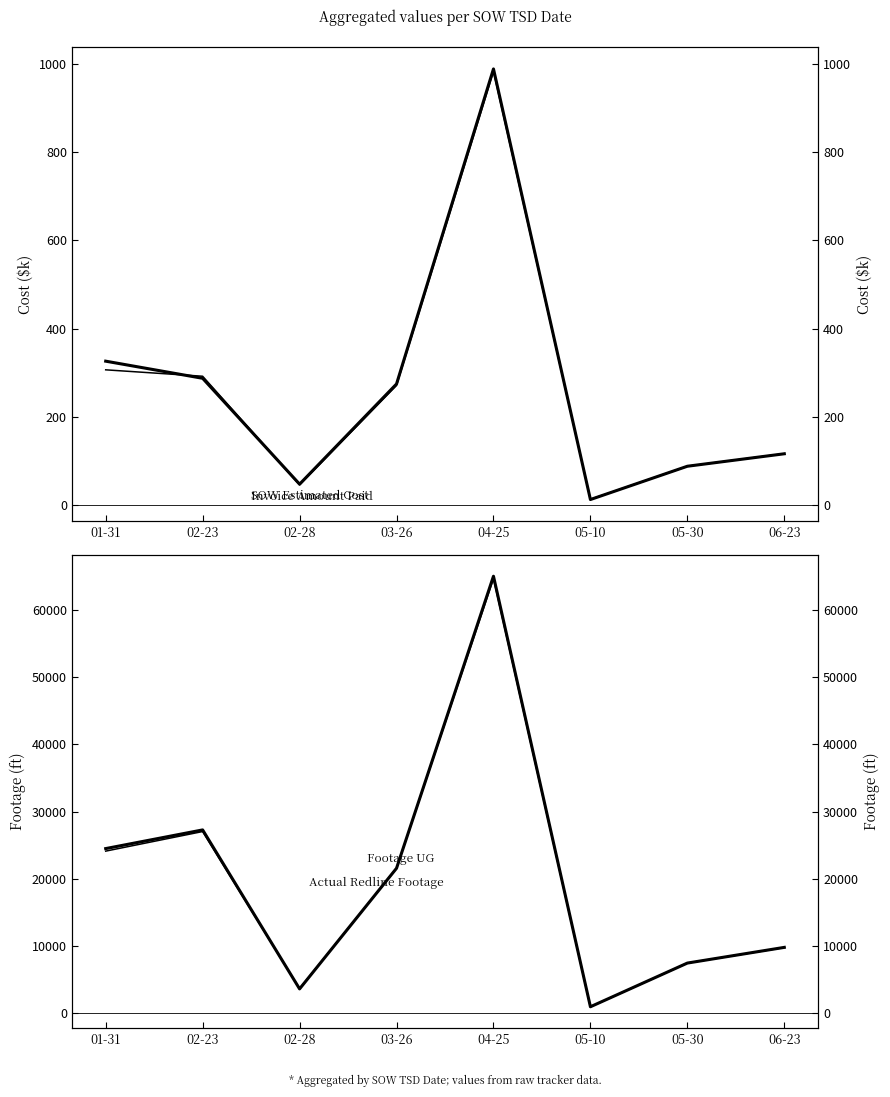

True or false: Invoice Amount Paid (k$) and Actual Redline Footage UG intersect in this chart.

False